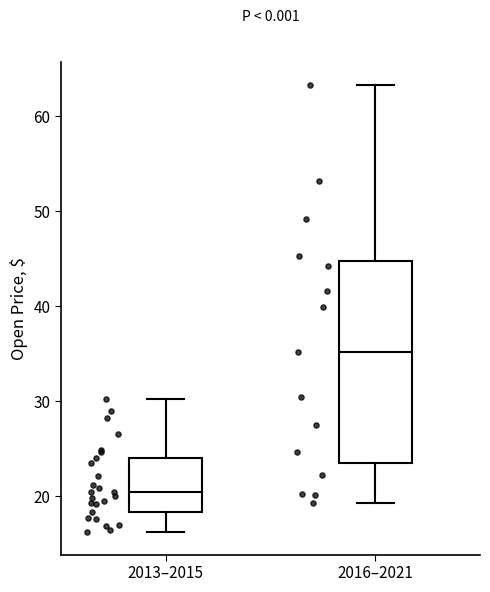

Where does the lower whisker of the box for 2016–2021 end on the y-axis? The values are not printed on the chart, so give them approximately, as read against the axis.

19